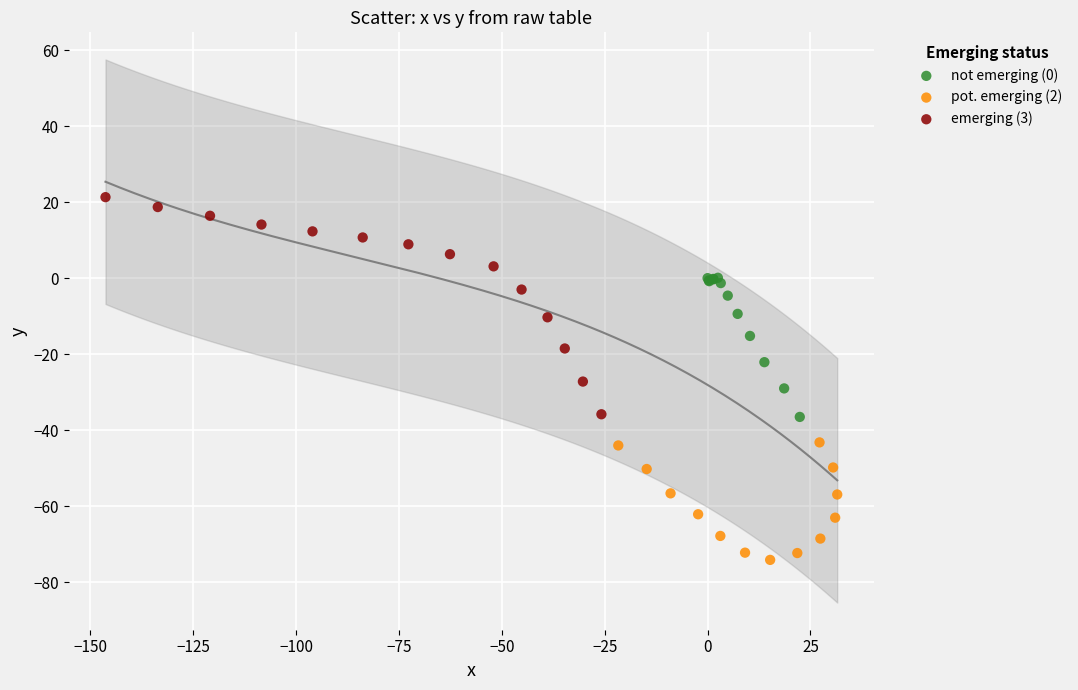

What are all the series names shown in the legend?

not emerging (0), pot. emerging (2), emerging (3)